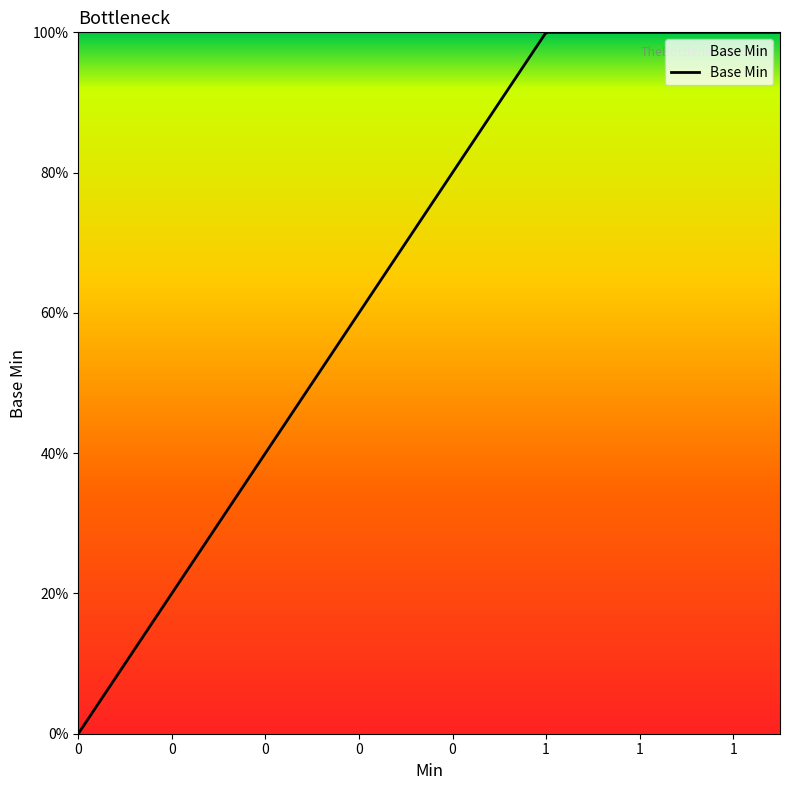

Which category has the highest value across all series?

1